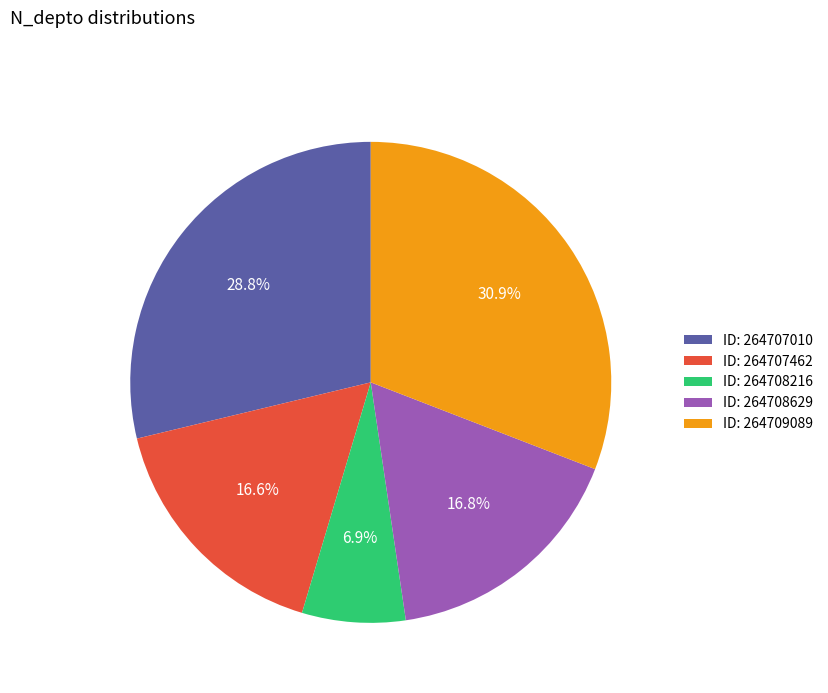

What percentage do ID: 264707010 and ID: 264708629 together represent?

45.6%